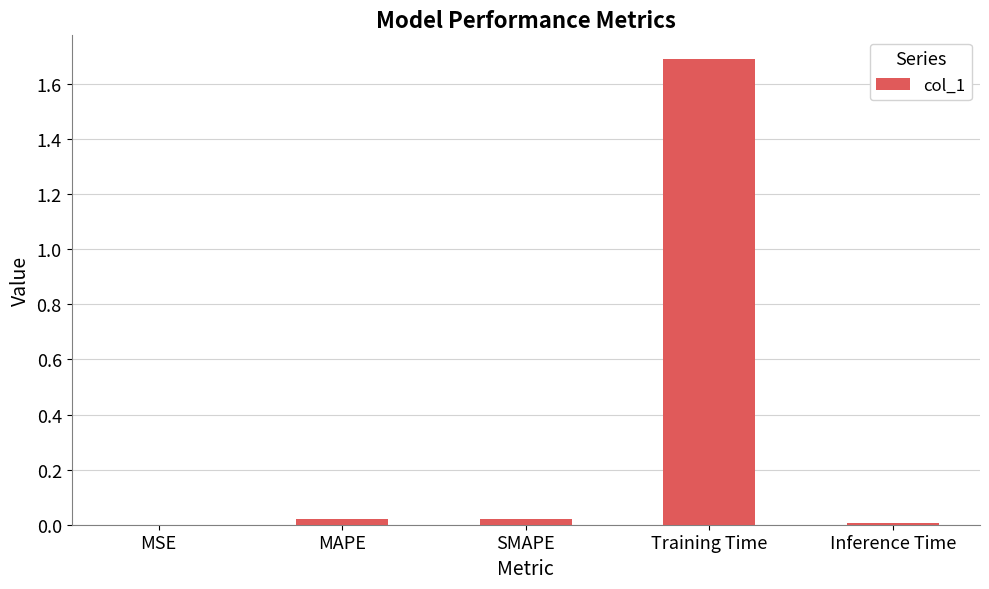

Between MSE and MAPE, which is larger?

MAPE